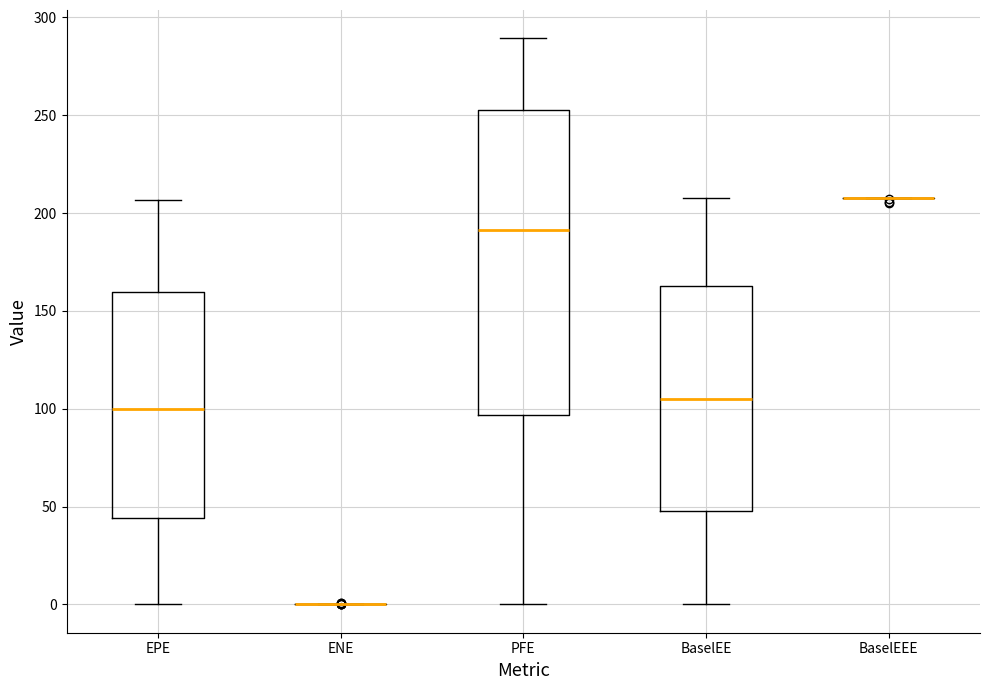

Comparing the boxes themselves (not the whiskers), which one is the tallest?

PFE